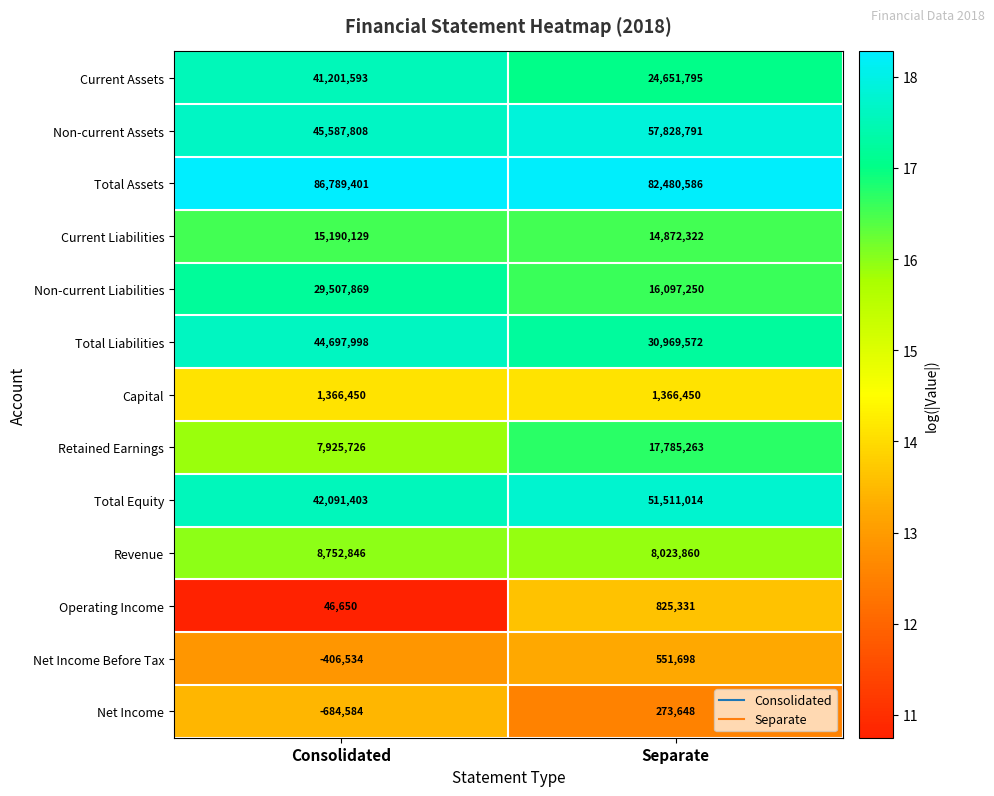

Which series has the largest total across all categories?

Total Assets